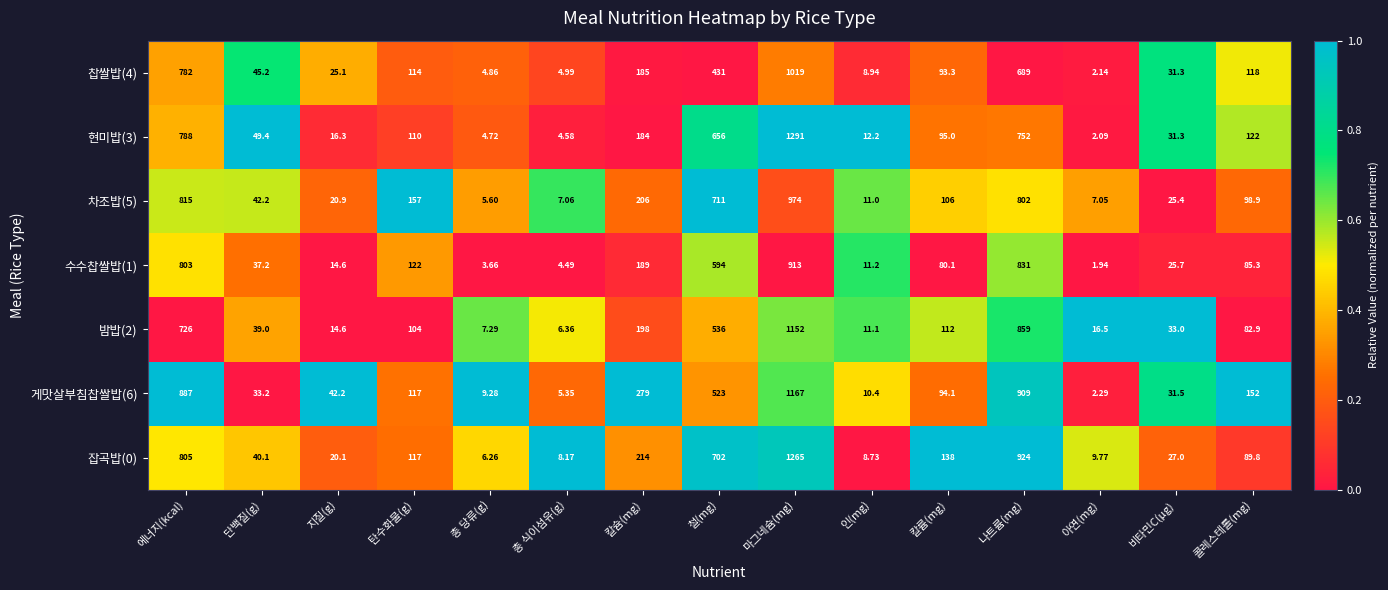

At which category is the sum across all series the highest?

마그네슘(mg)